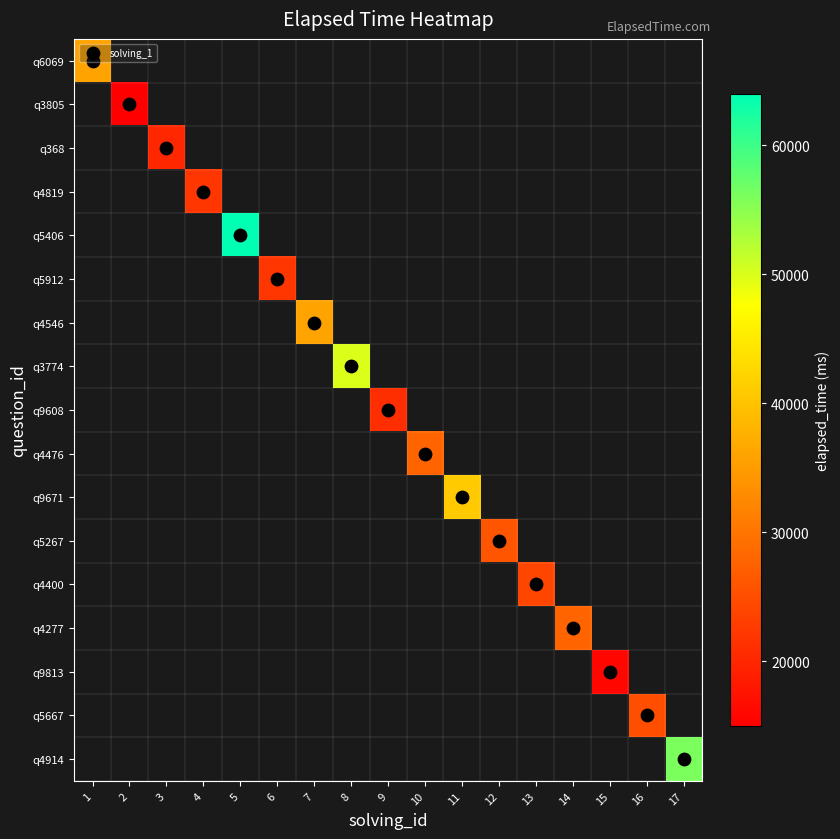

Count the number of categories in the chart.

17